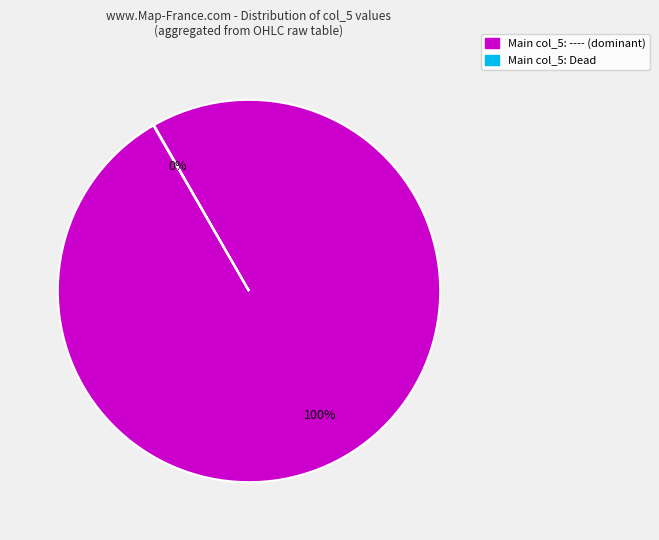

Is there any slice that represents more than half of the pie?

Yes